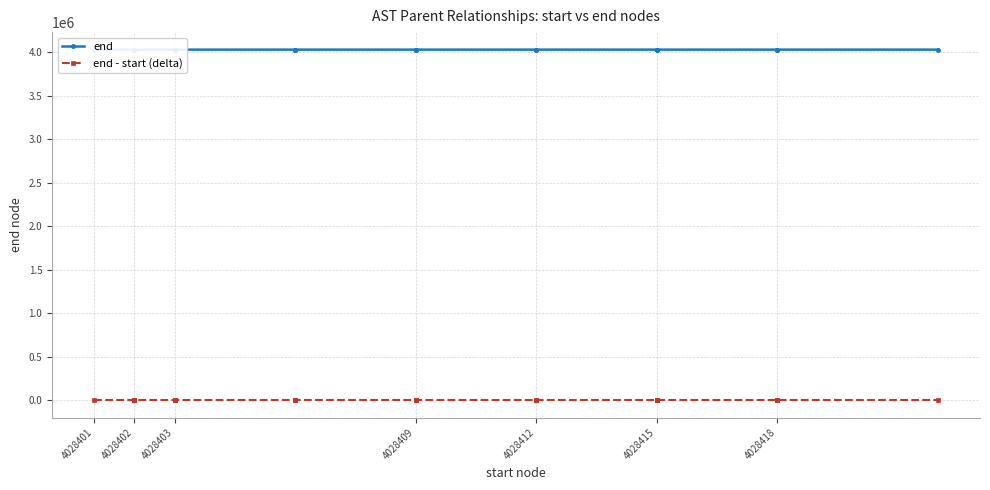

True or false: end - start (delta) has more than 0 points higher than both neighbors.

True